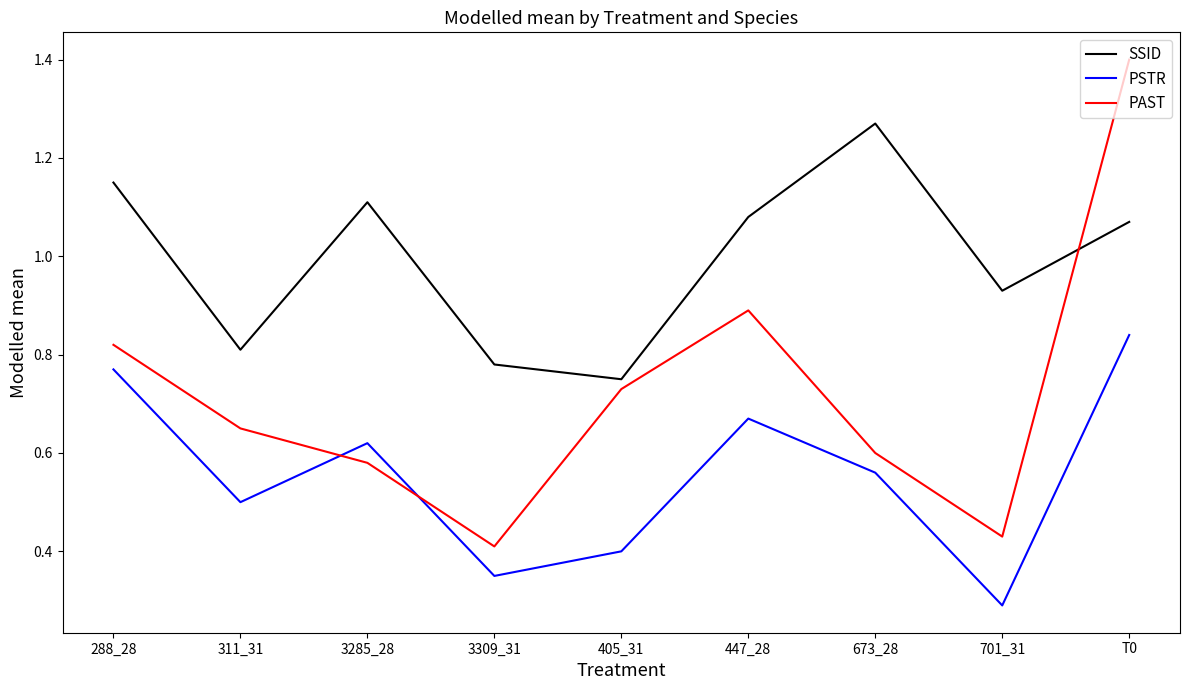

Is the value of PAST at 405_31 greater than the value of PSTR at 3285_28?

Yes